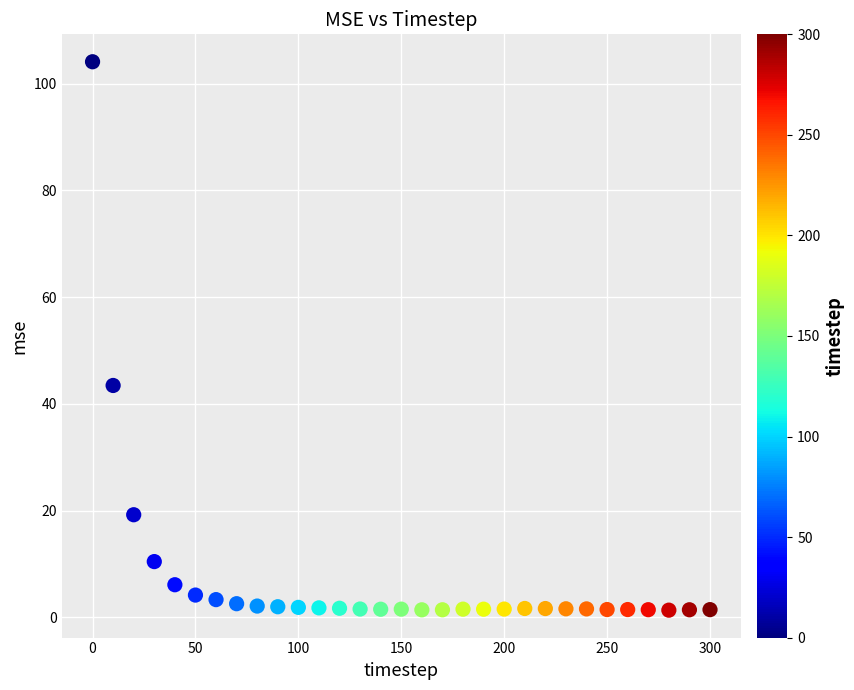

What is the range of Y values (max minus min)?

102.7